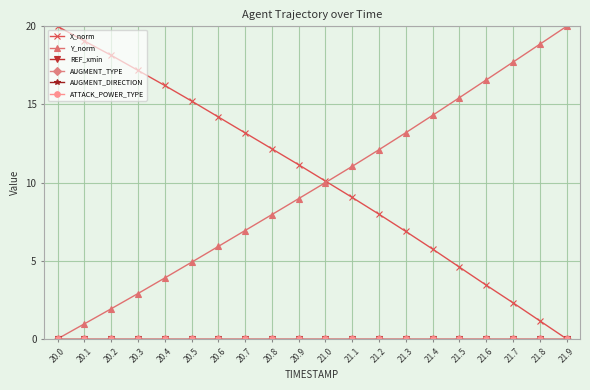

List the labels in order of REF_xmin value, largest first.

20.0, 20.1, 20.2, 20.3, 20.4, 20.5, 20.6, 20.7, 20.8, 20.9, 21.0, 21.1, 21.2, 21.3, 21.4, 21.5, 21.6, 21.7, 21.8, 21.9